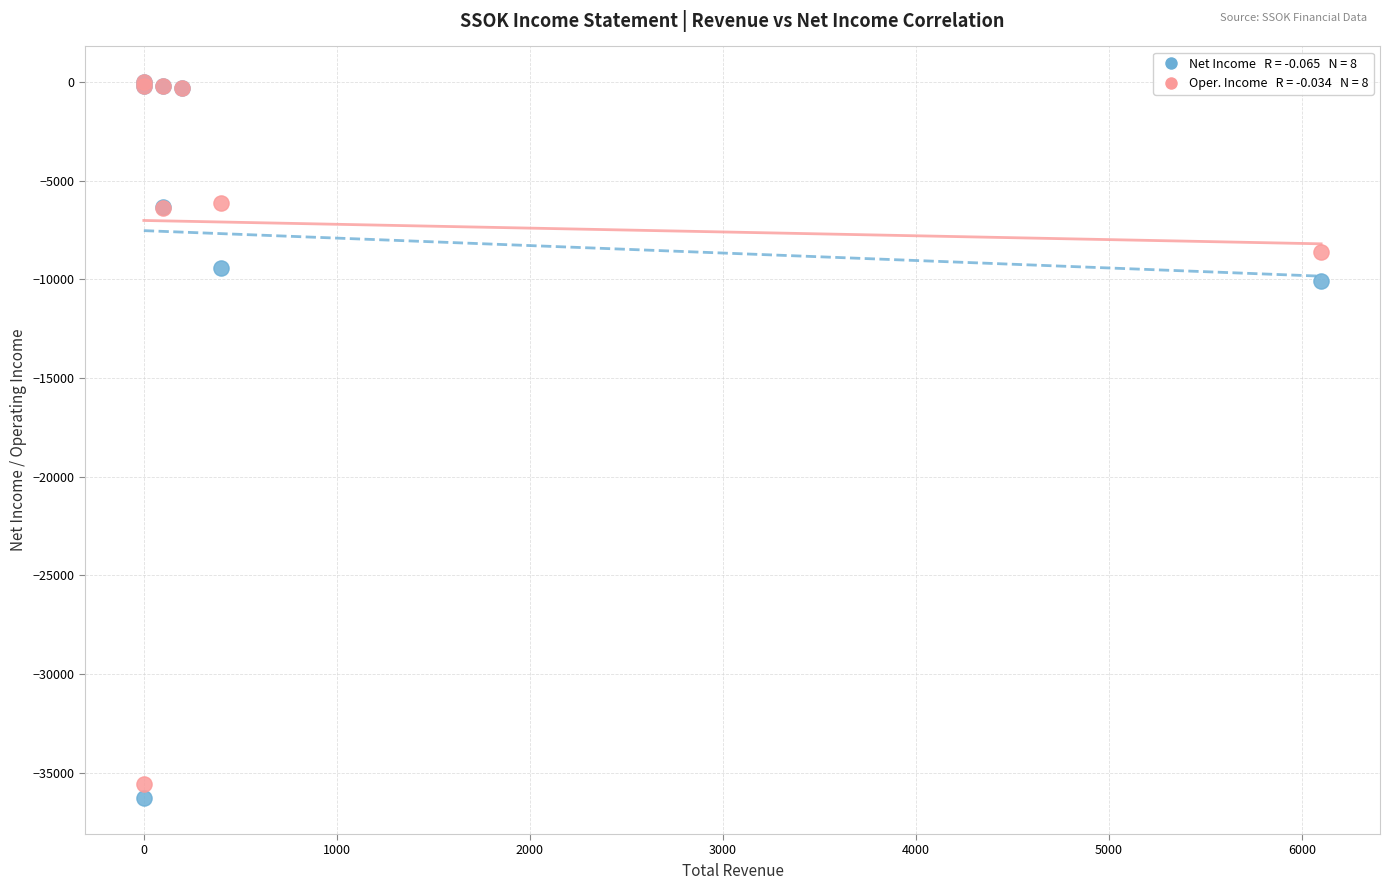

Across all series, what Y value is closest to -18150?

-10100